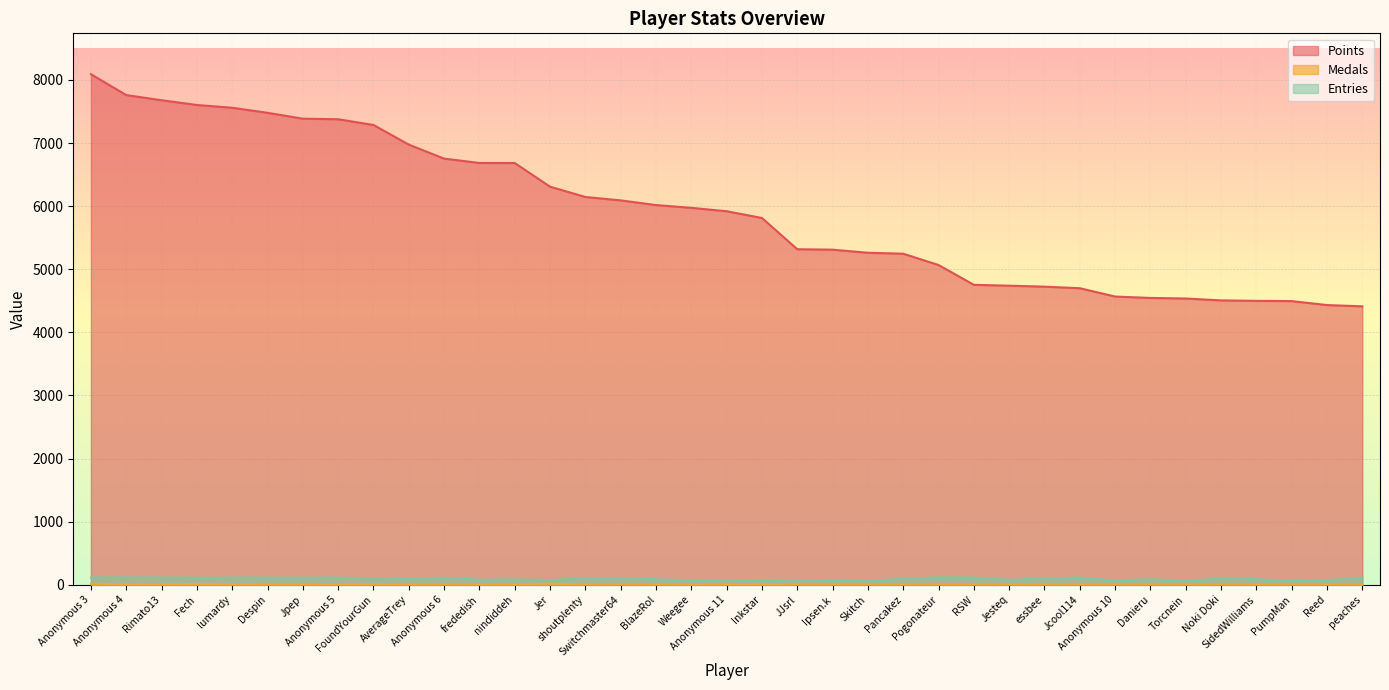

At which label is Points closest to 6252?

Jer